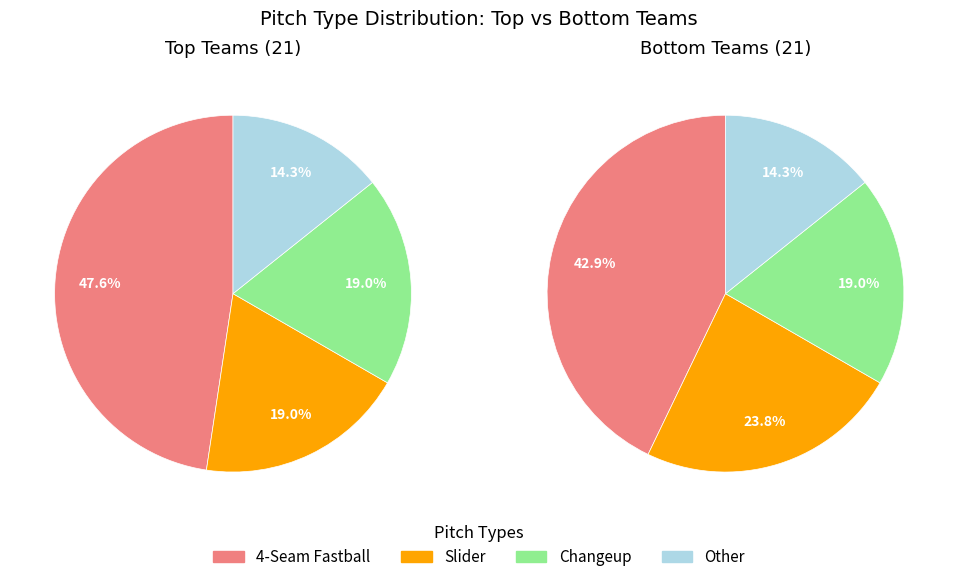

Does any single category account for the majority?

No